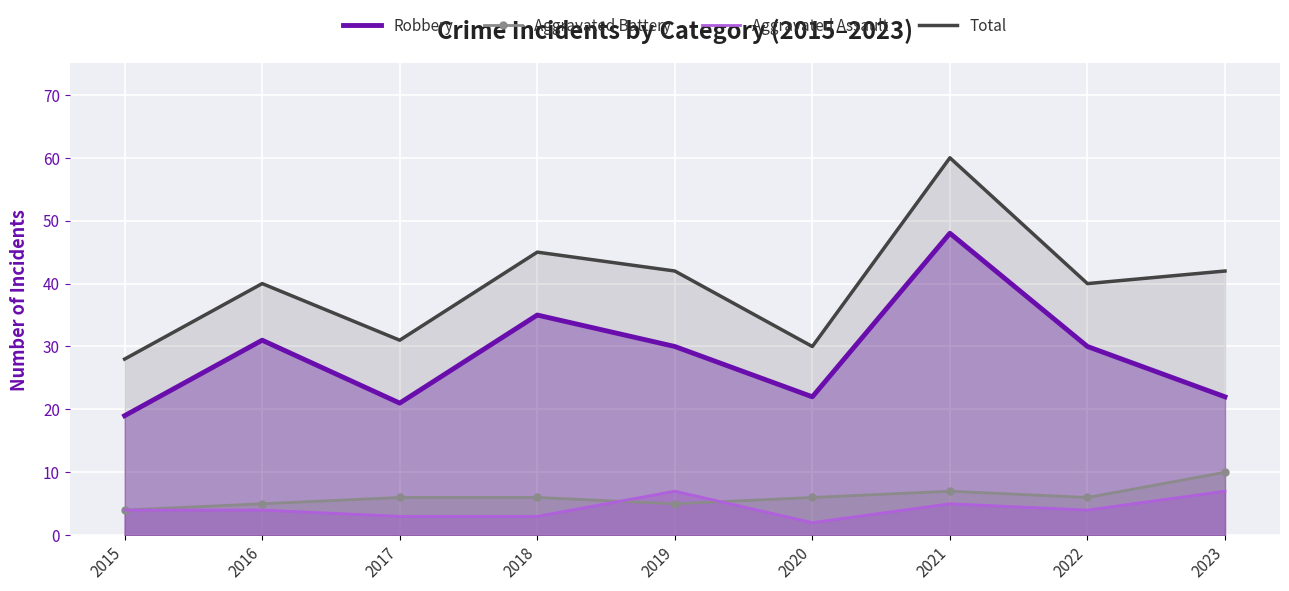

Reading right to left, transcribe all the data shown in this chart.

Robbery: 22	30	48	22	30	35	21	31	19
Aggravated Battery: 10	6	7	6	5	6	6	5	4
Aggravated Assault: 7	4	5	2	7	3	3	4	4
Total: 42	40	60	30	42	45	31	40	28